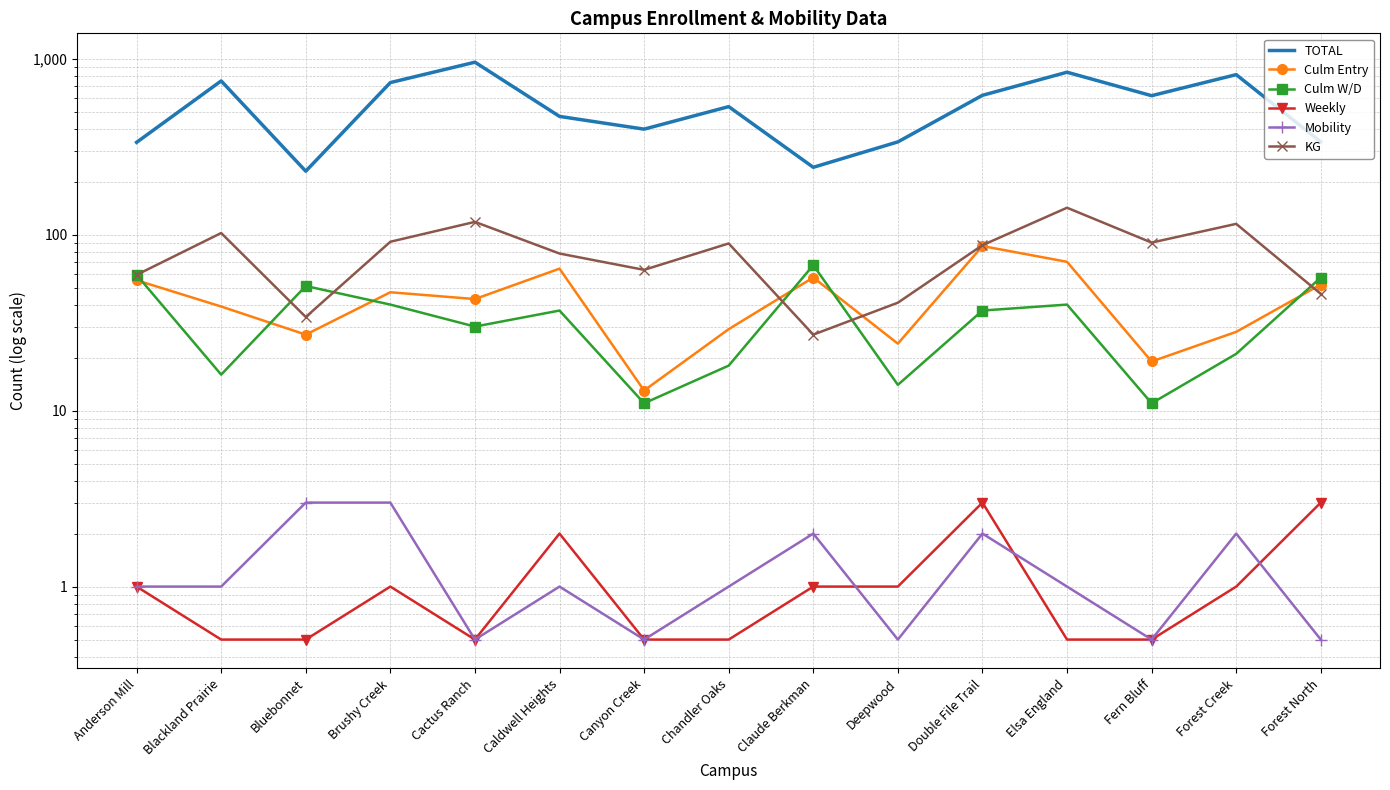

What position from the left is Blackland Prairie?

2